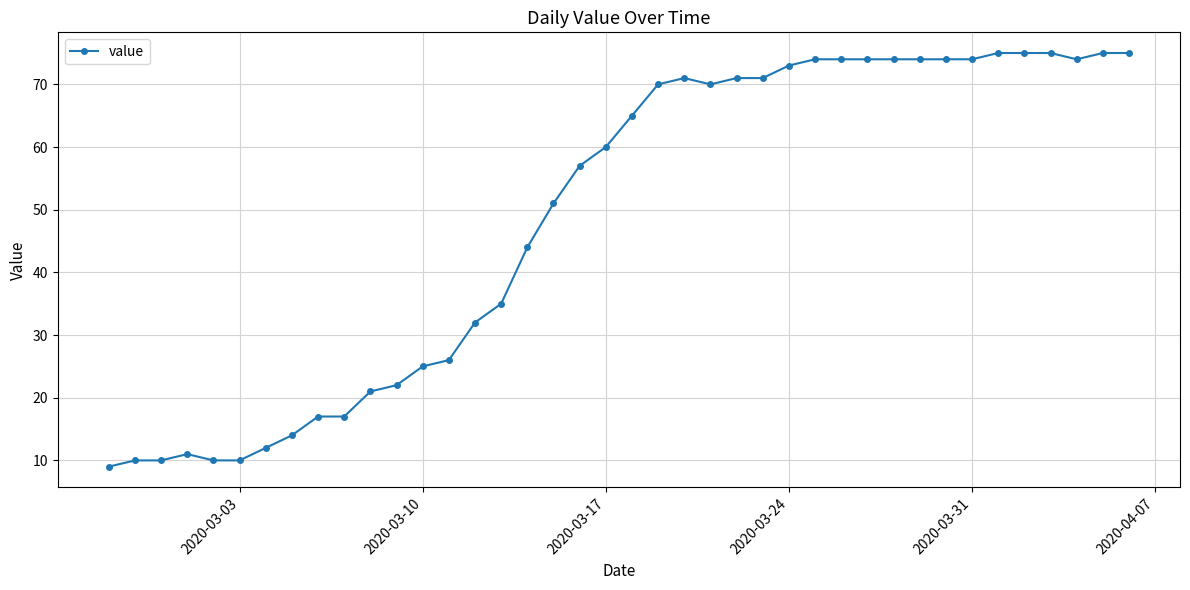

What is the value of the 7th point from the left?

12